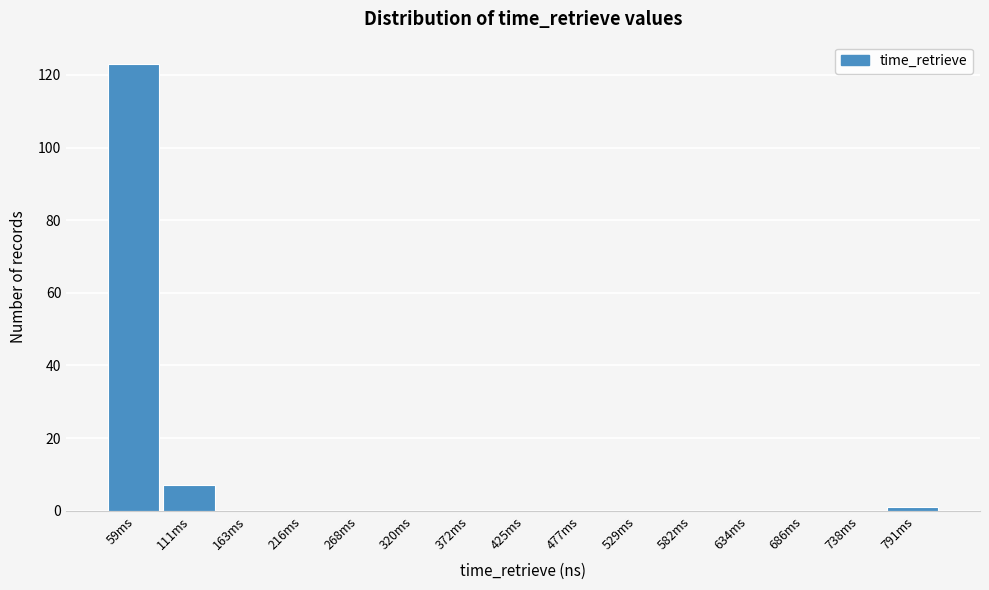

Reading right to left, extract all data points from this chart.

791ms=1	738ms=0	686ms=0	634ms=0	582ms=0	529ms=0	477ms=0	425ms=0	372ms=0	320ms=0	268ms=0	216ms=0	163ms=0	111ms=7	59ms=123